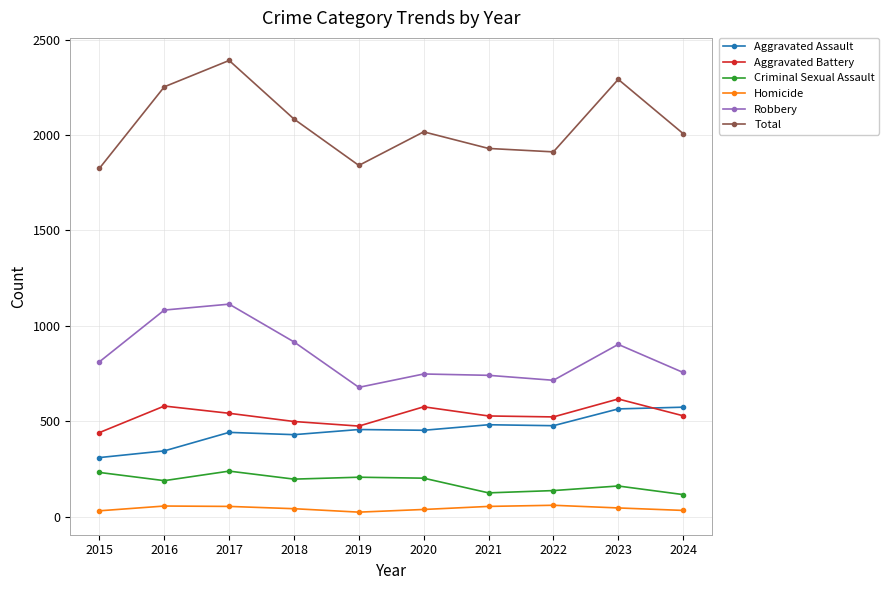

At 2015, list the series in order from smallest to largest.

Homicide, Criminal Sexual Assault, Aggravated Assault, Aggravated Battery, Robbery, Total